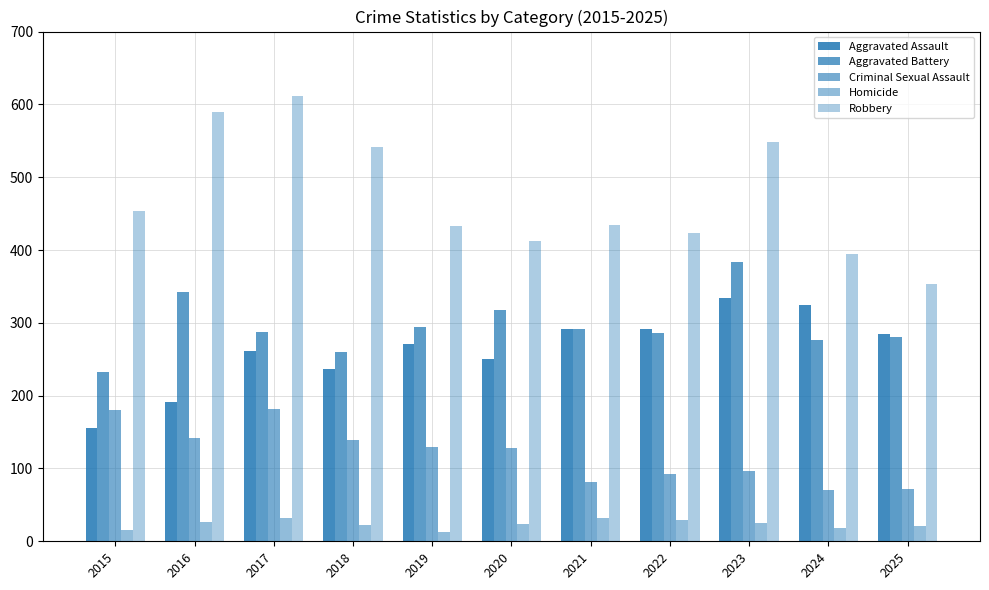

What is the maximum value shown in the chart?

612